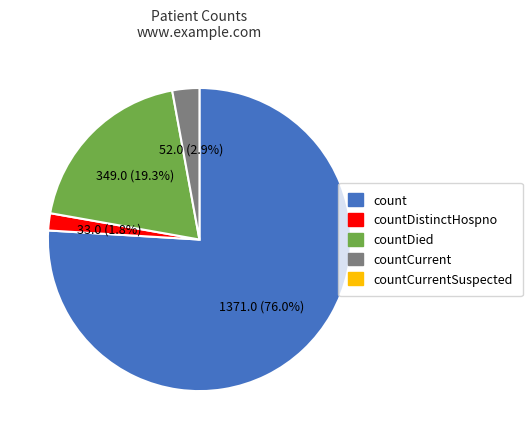

Does any single category account for the majority?

Yes